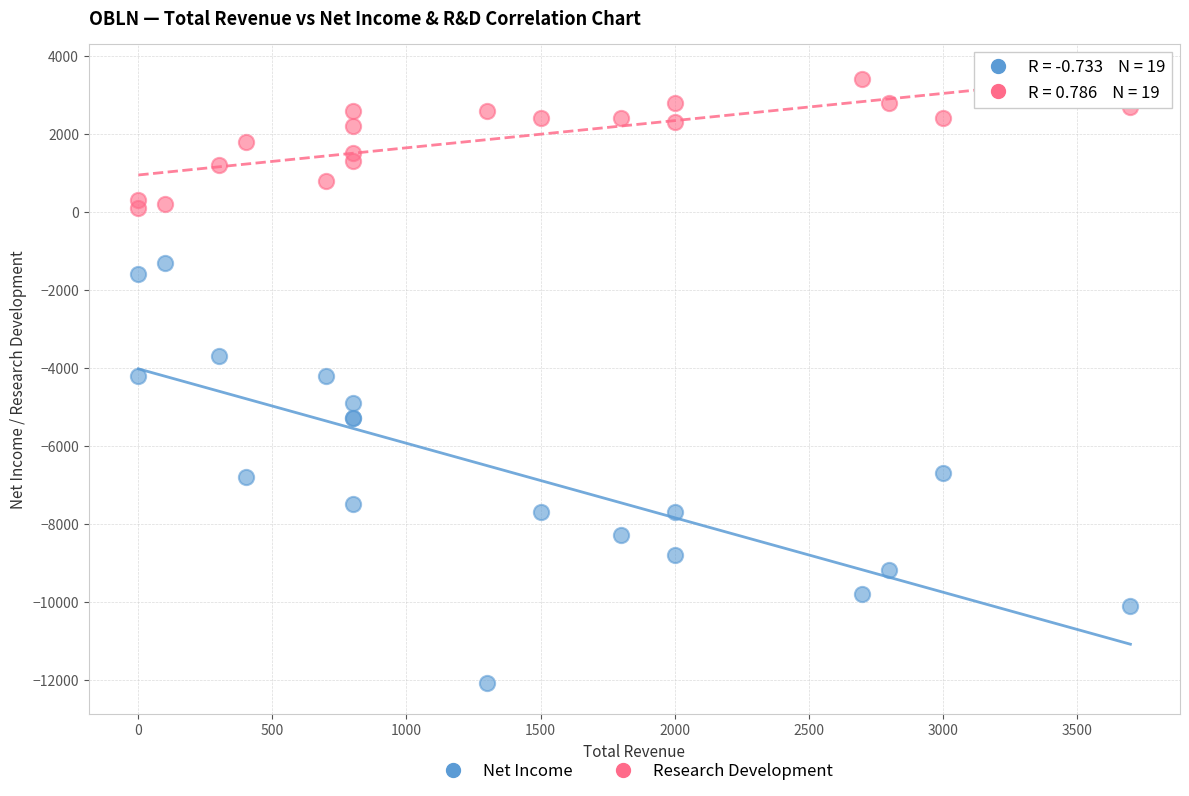

Which series reaches the maximum Y coordinate?

Research Development